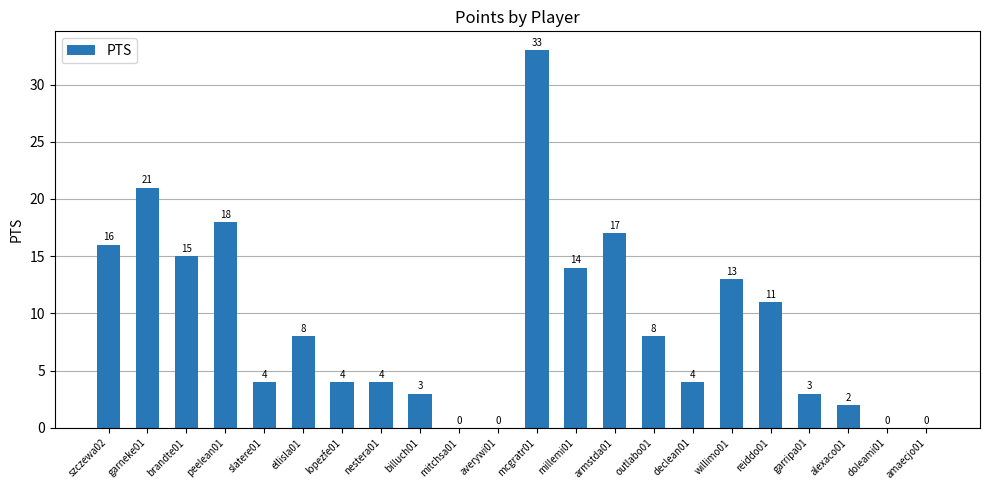

The chart shows a value of 9 at brandte01. True or false?

False